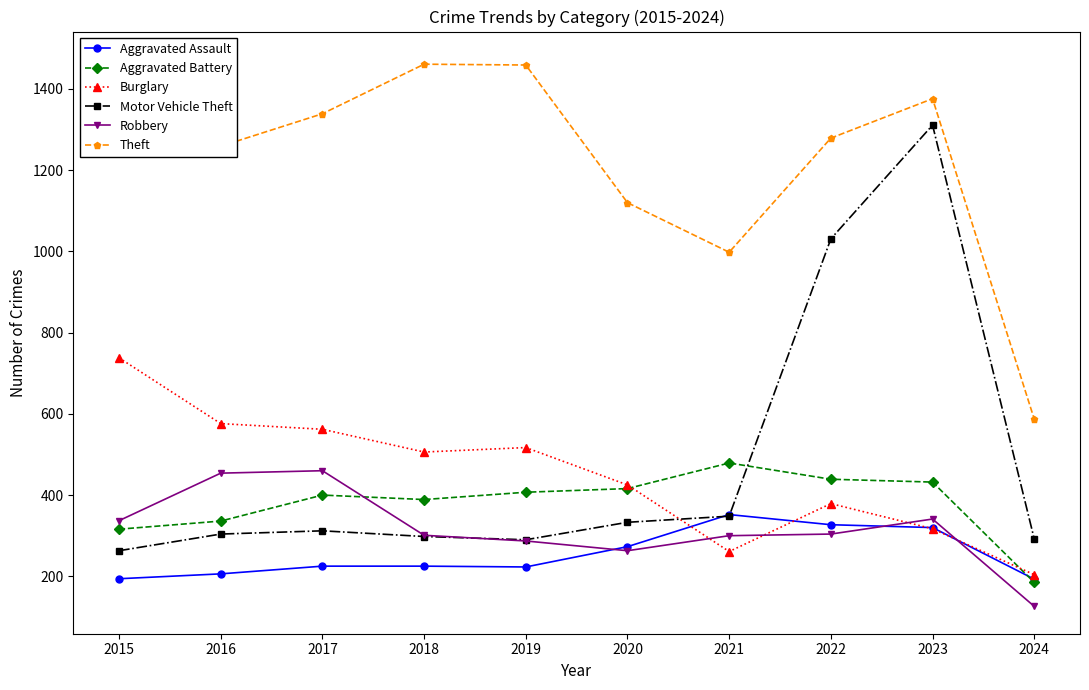

What is the sum of the Robbery values at 2023 and 2015?

678